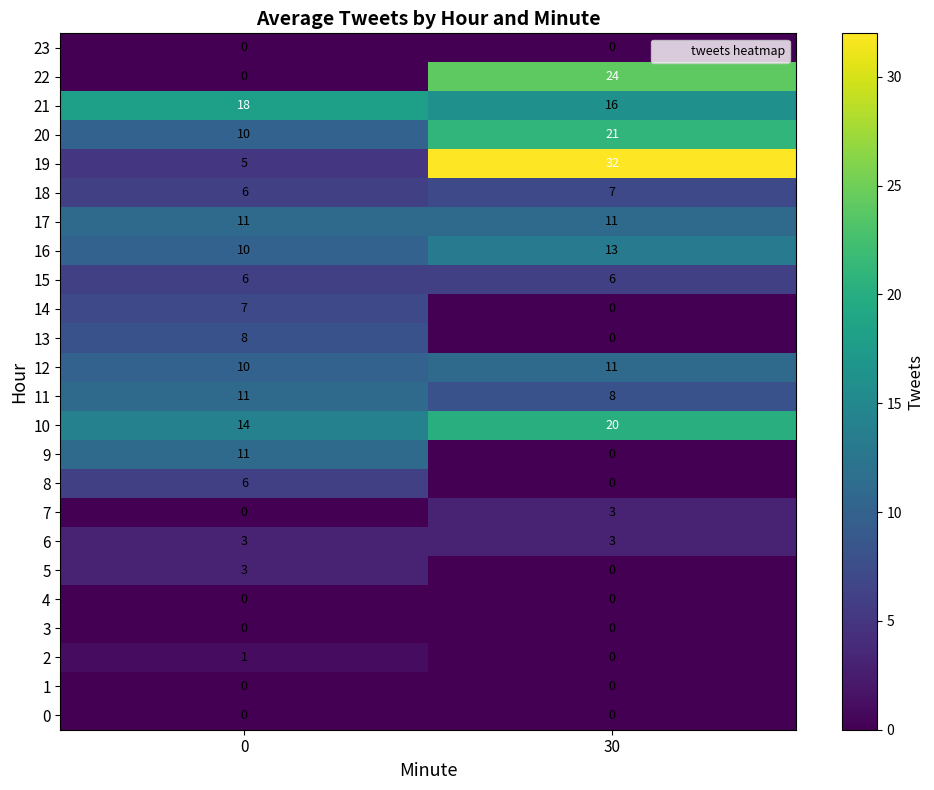

Which series has the largest total across all categories?

19